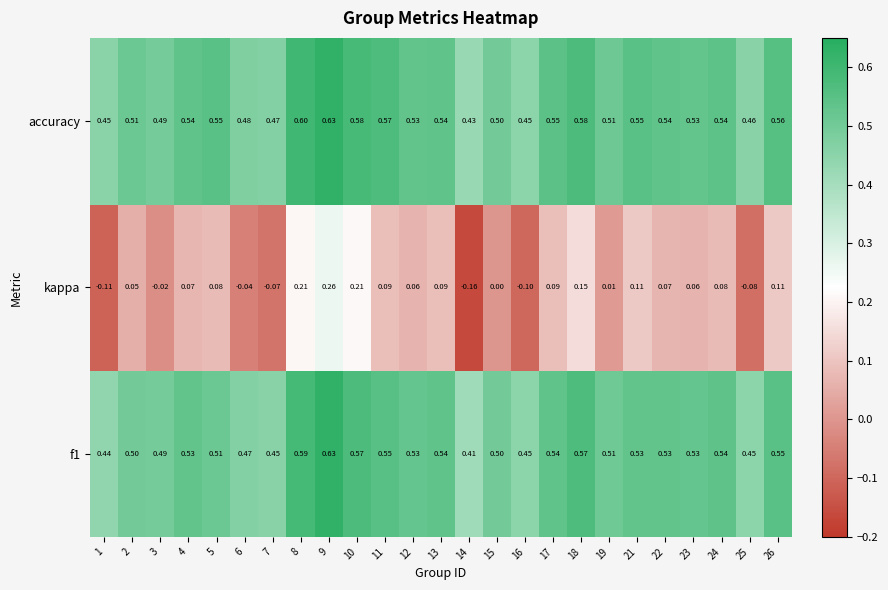

Which series has the largest range (max minus min)?

kappa